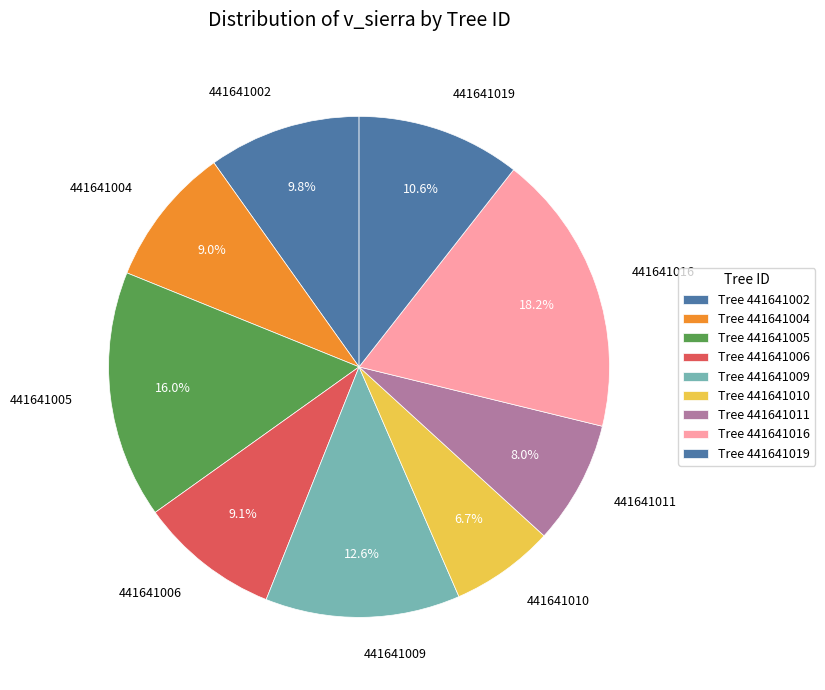

Which has a higher value, 441641011 or 441641016?

441641016